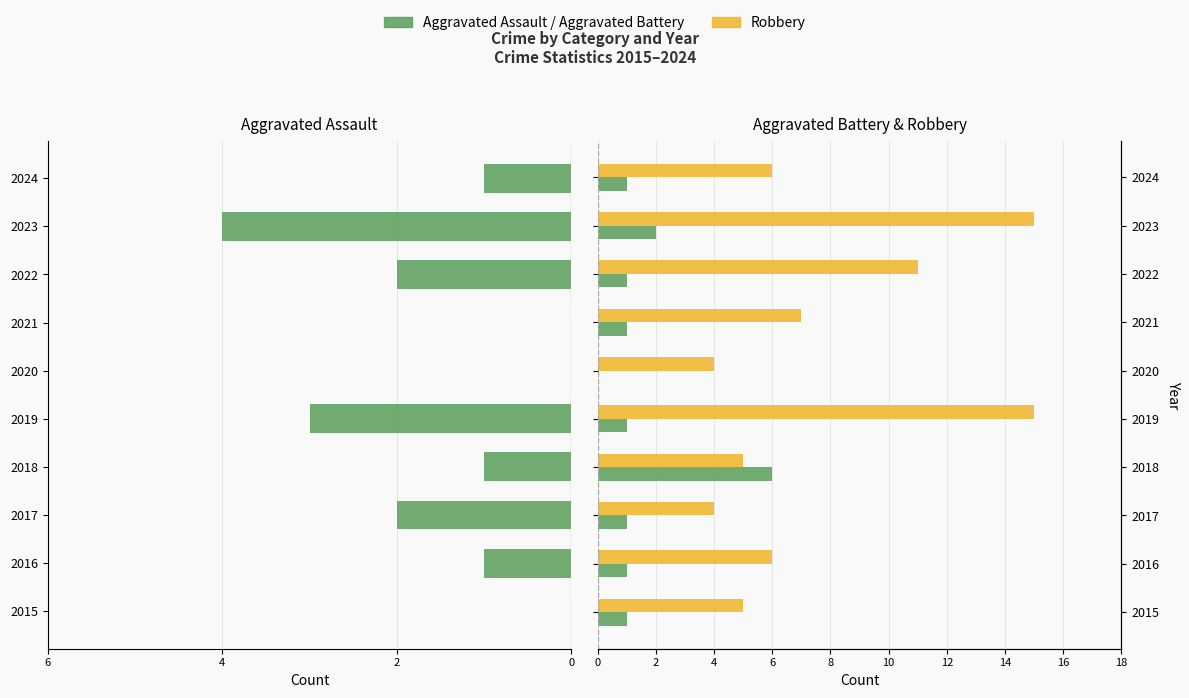

List the series in order of their peak value, highest first.

Robbery, Aggravated Battery, Aggravated Assault